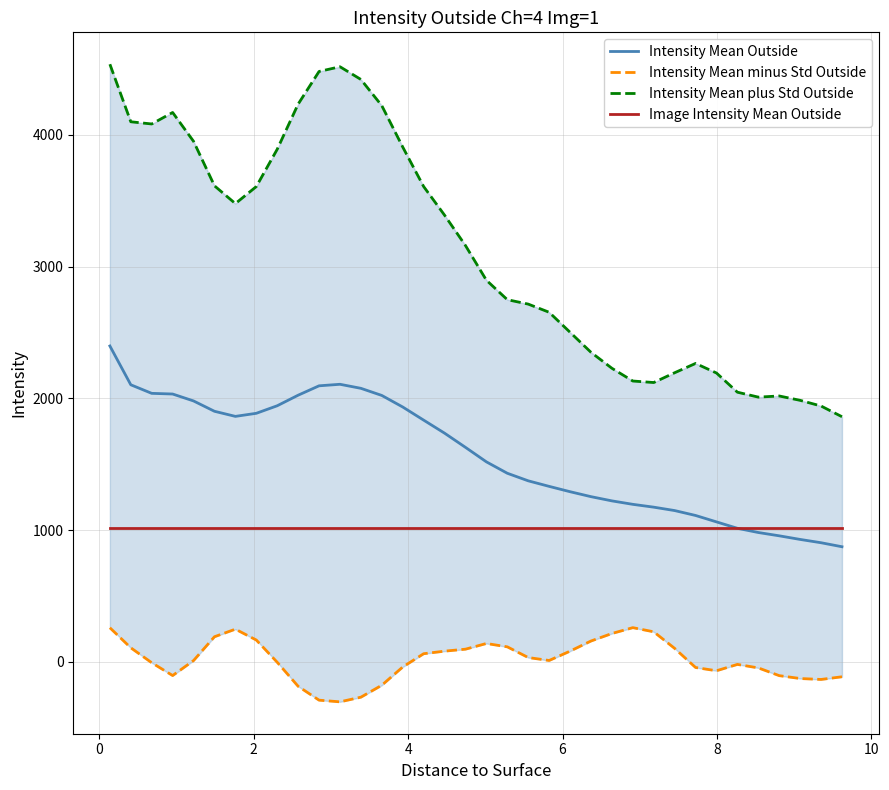

What is the value of the Intensity Mean plus Std Outside point at the 6th from the left?

3613.1